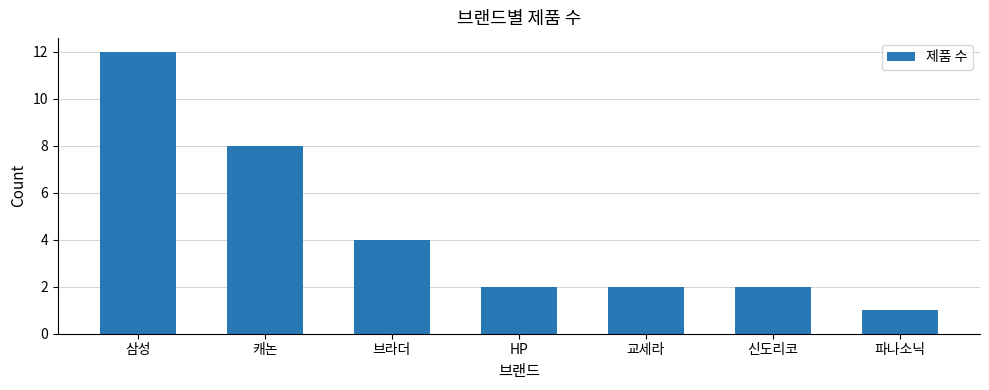

What is the difference between the second highest and minimum values?

7